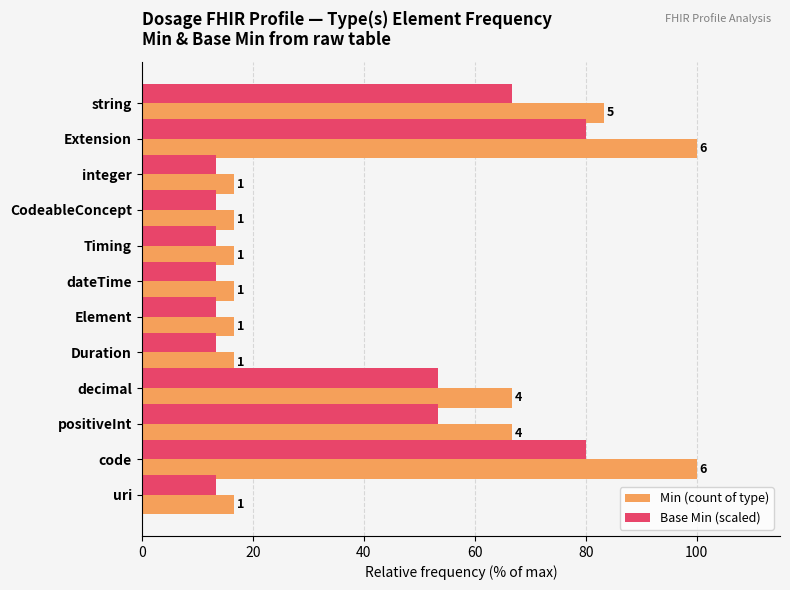

What are all the series names shown in the legend?

Min (count of type), Base Min (scaled)